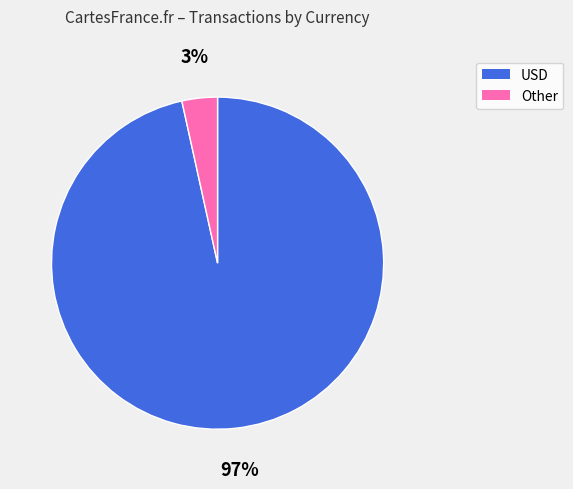

To the nearest percent, what is the average slice percentage?

50%